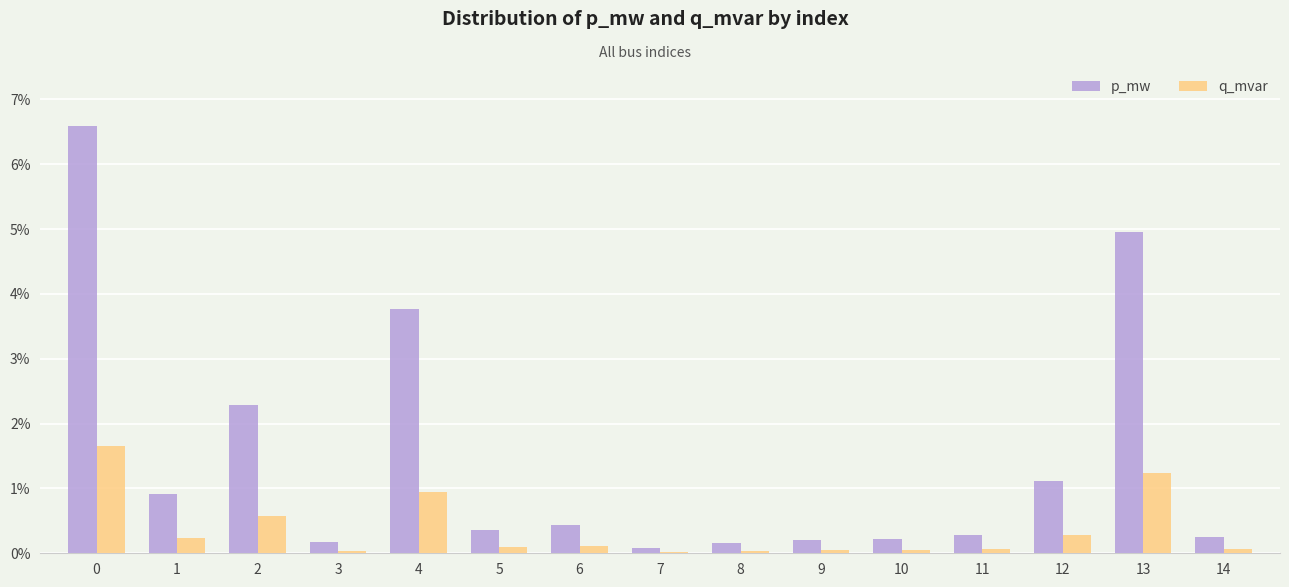

Rank the series by their maximum value, from lowest to highest.

q_mvar, p_mw